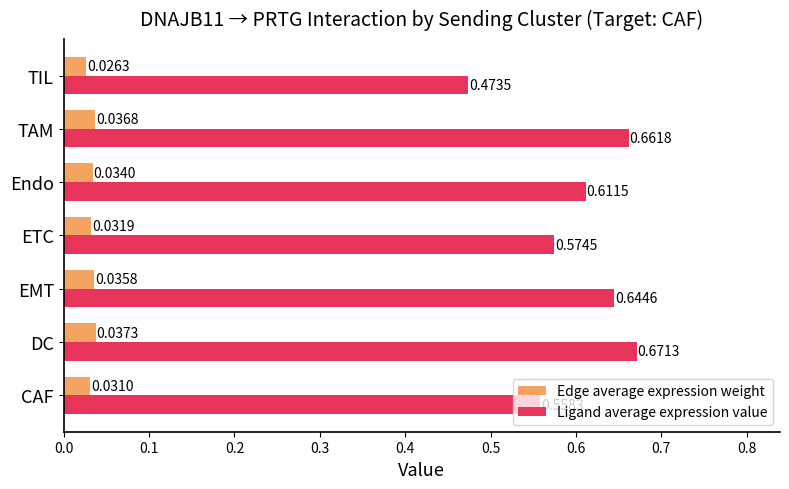

What are all the series names shown in the legend?

Edge average expression weight, Ligand average expression value